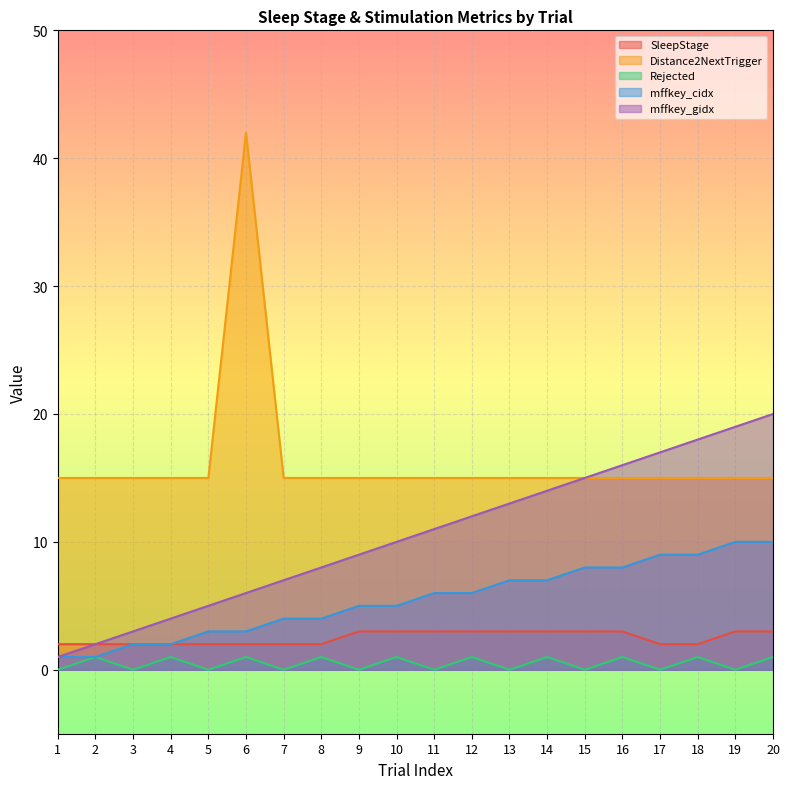

Does the chart display data point markers on the line(s)?

No